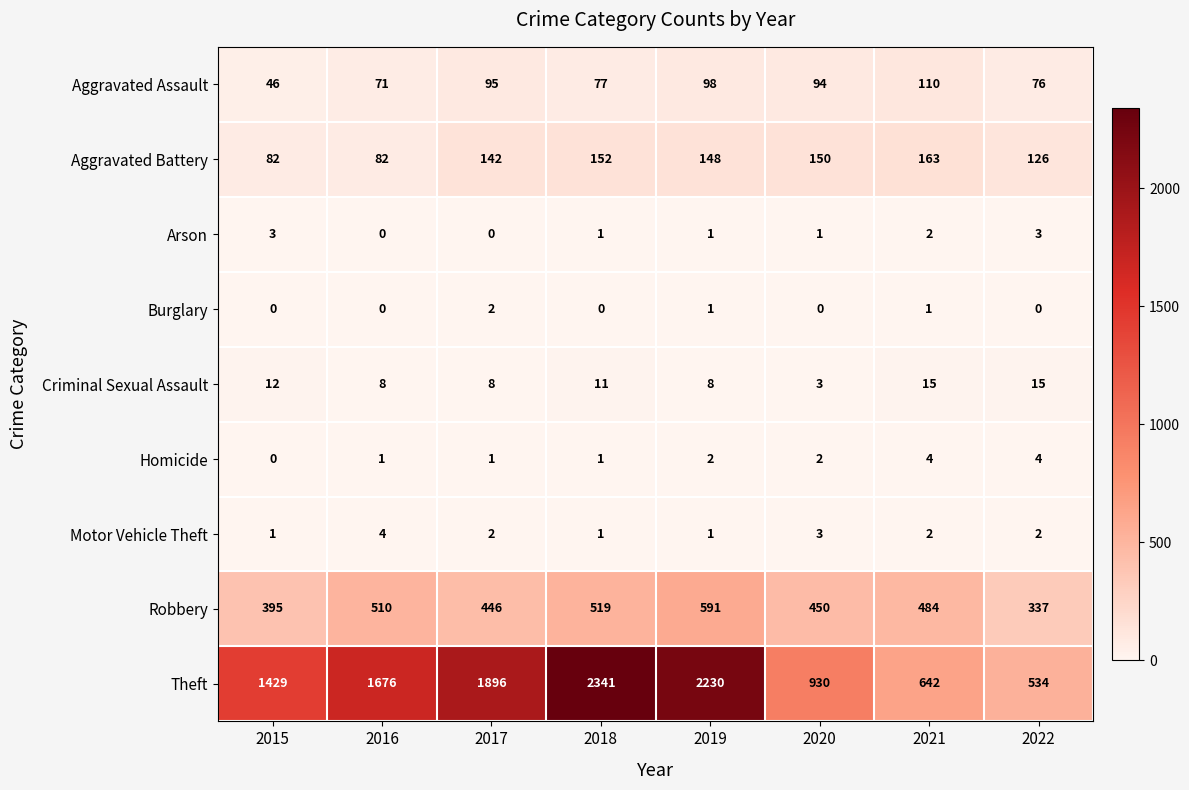

At which label does Robbery first exceed 484?

2016